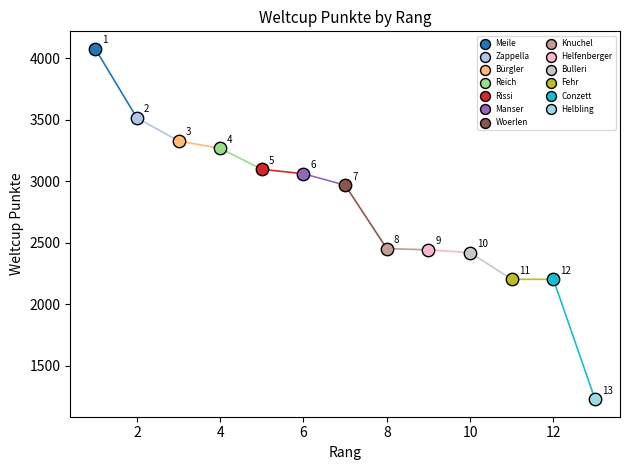

What are all the series names shown in the legend?

Meile, Zappella, Bürgler, Reich, Rissi, Manser, Woerlen, Knuchel, Helfenberger, Bulleri, Fehr, Conzett, Helbling